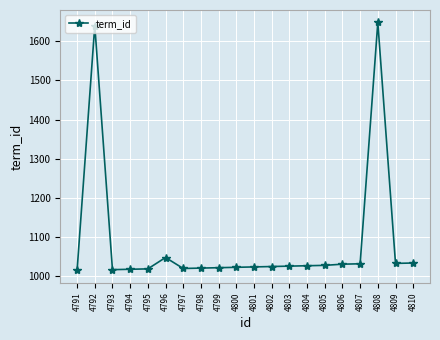

True or false: the data has more than 2 interior local peaks.

True